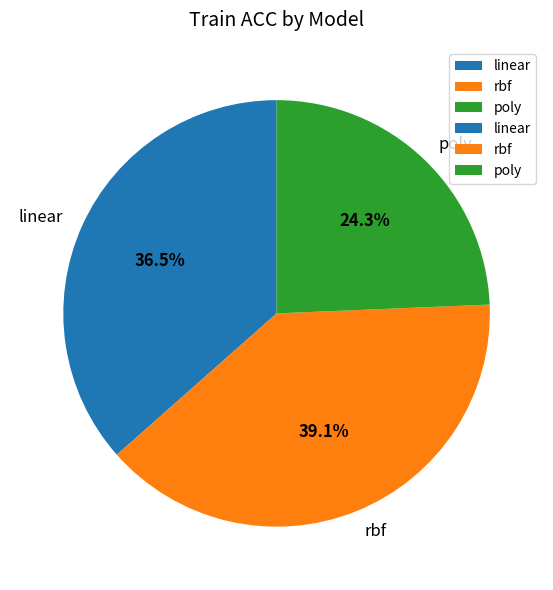

What portion of the pie excludes rbf?

60.9%